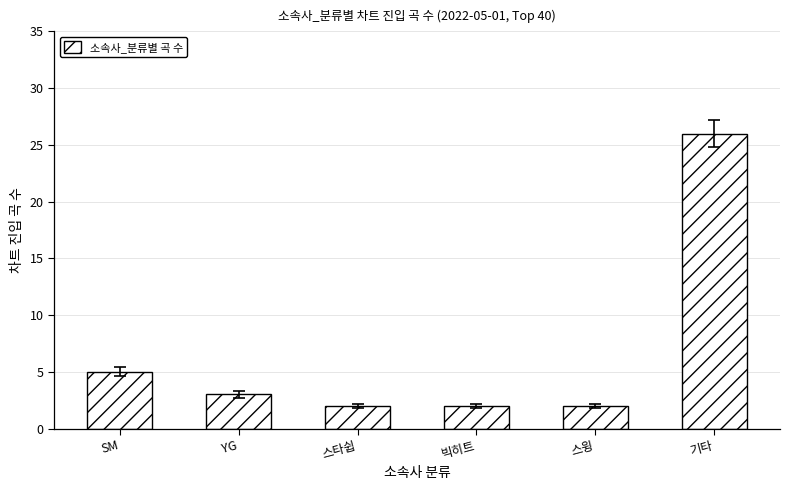

Approximately how many times larger is the value at SM compared to 기타?

0.2